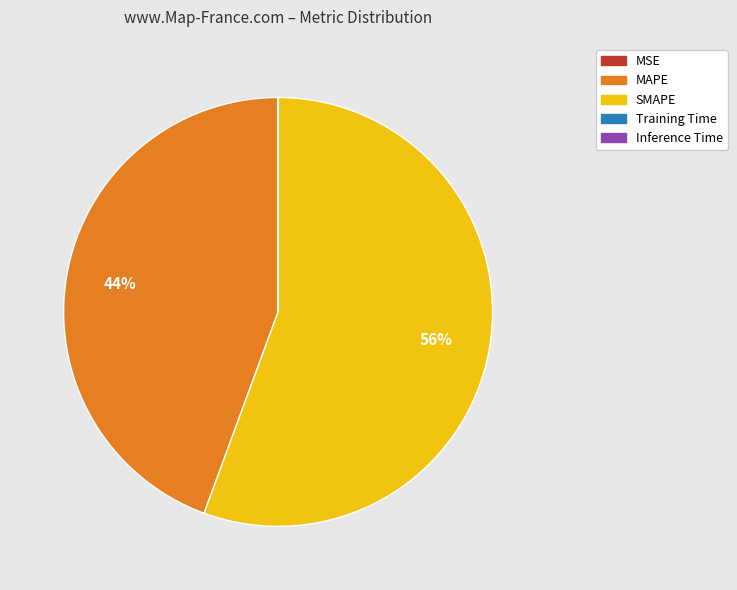

Which slice is the largest?

SMAPE